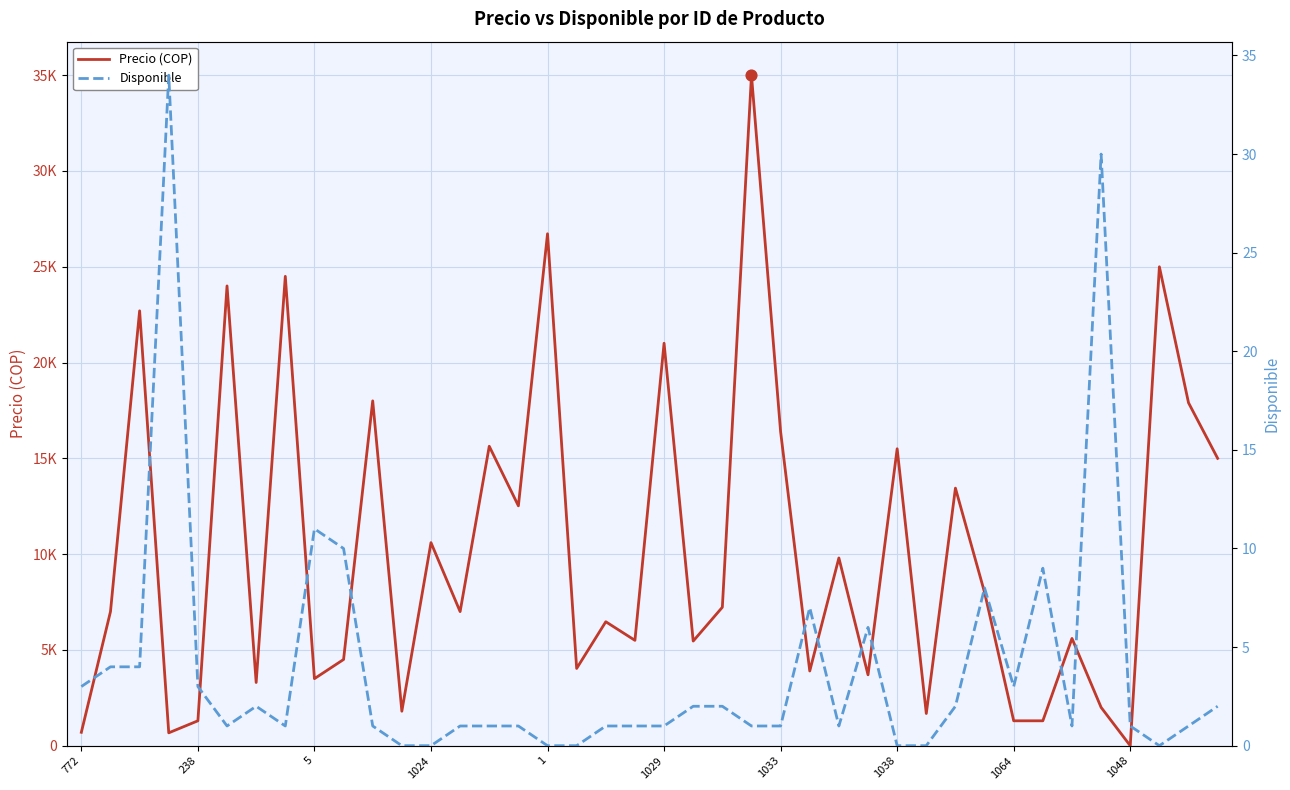

Which series has the largest Y range (max minus min)?

Precio (COP)